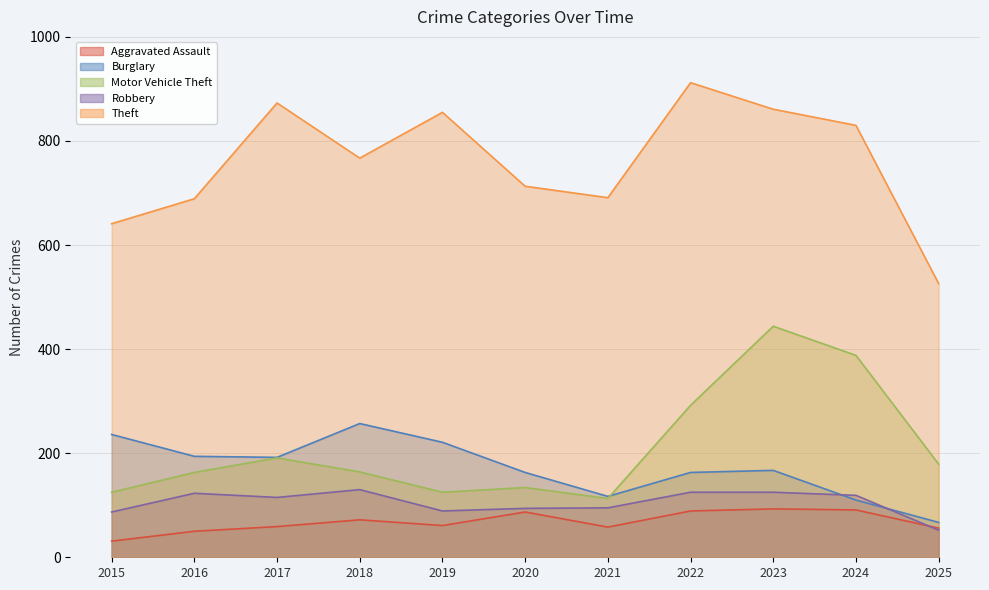

What is the value of the Robbery point at the 2nd from the left?

123